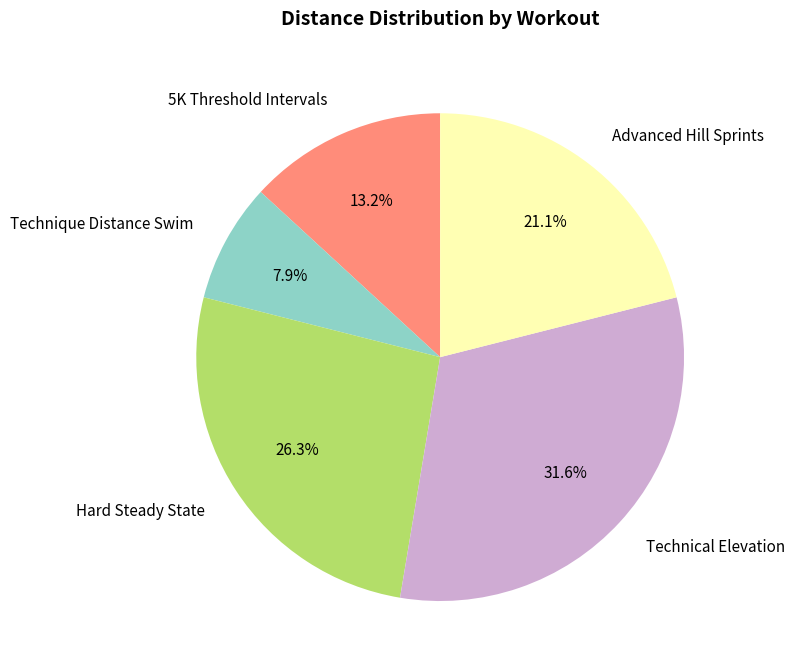

Is there a majority slice in this chart?

No